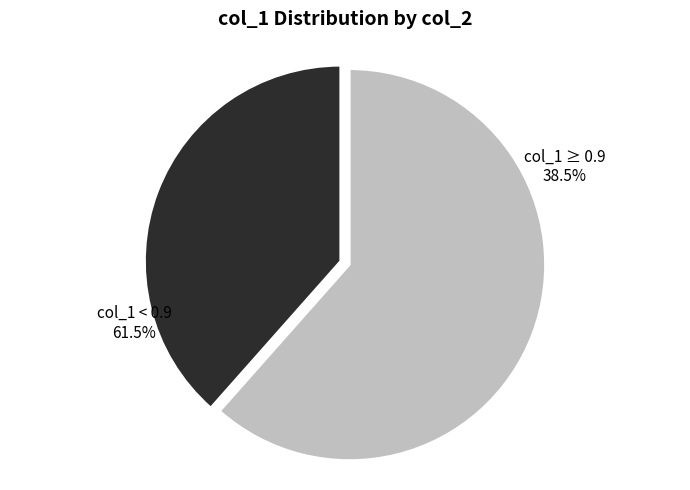

Is there a majority slice in this chart?

Yes